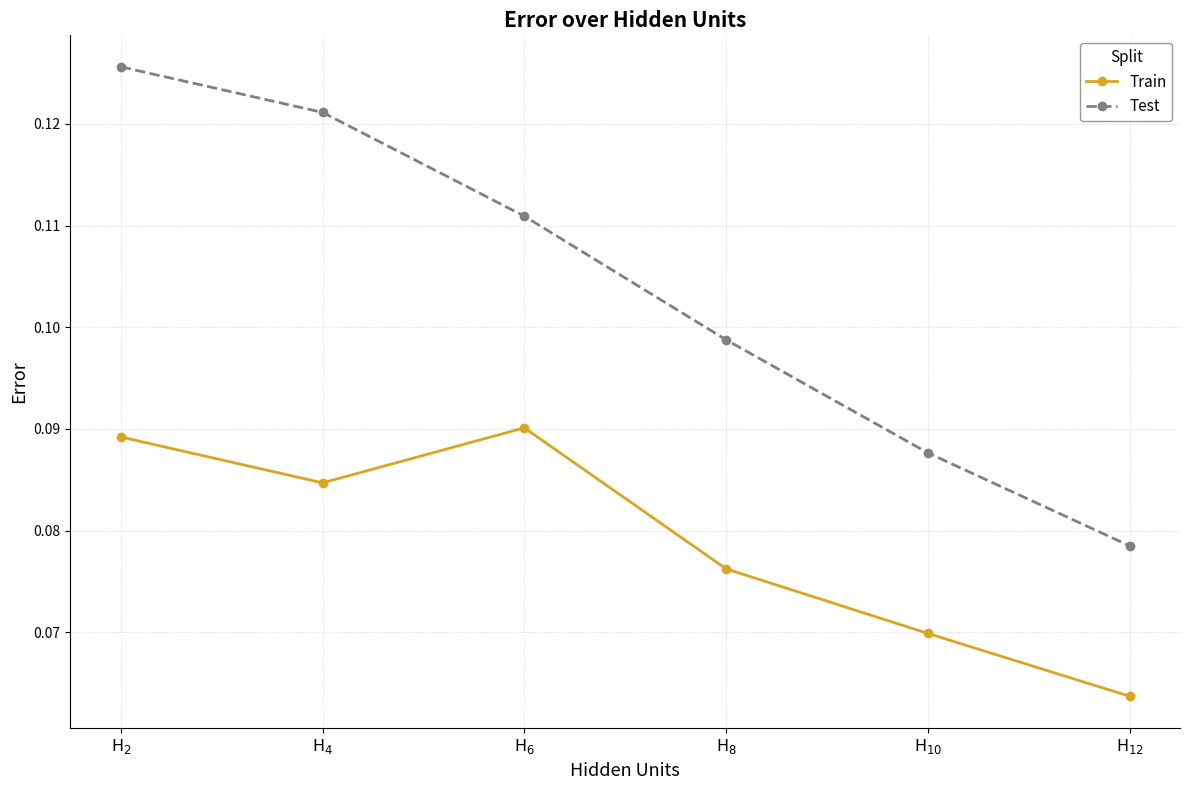

Which series has the largest range (max minus min)?

Test